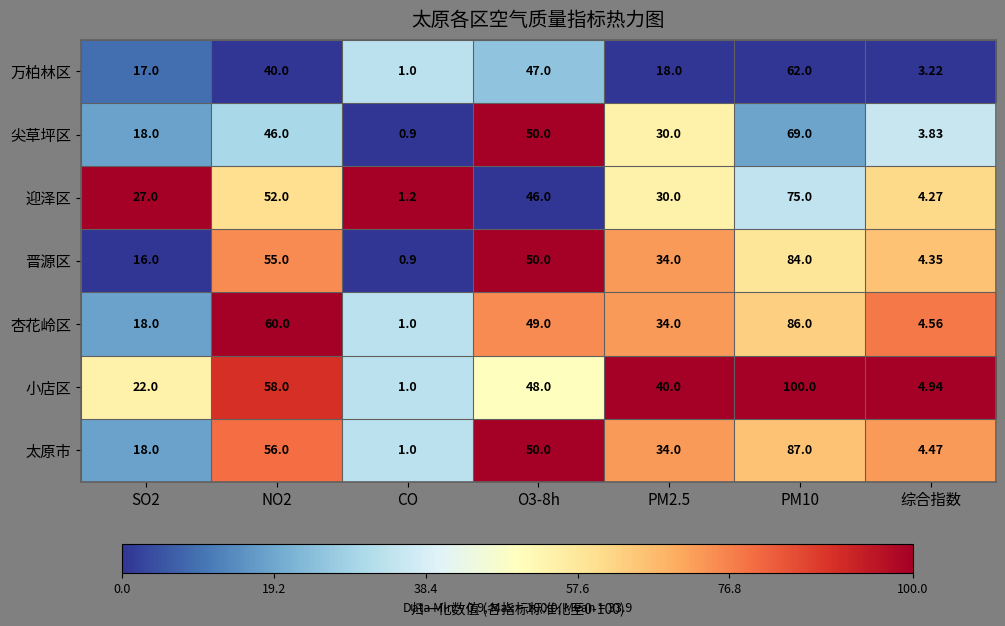

Which category has the lowest value in the 太原市 series?

CO